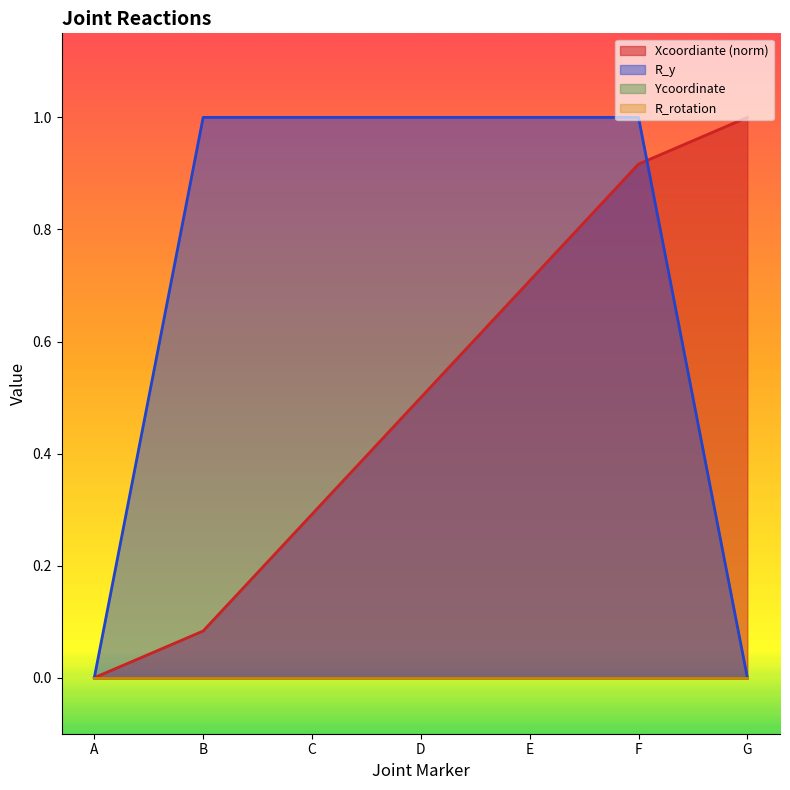

What is the sum of the Xcoordiante values at E and G?

1.7